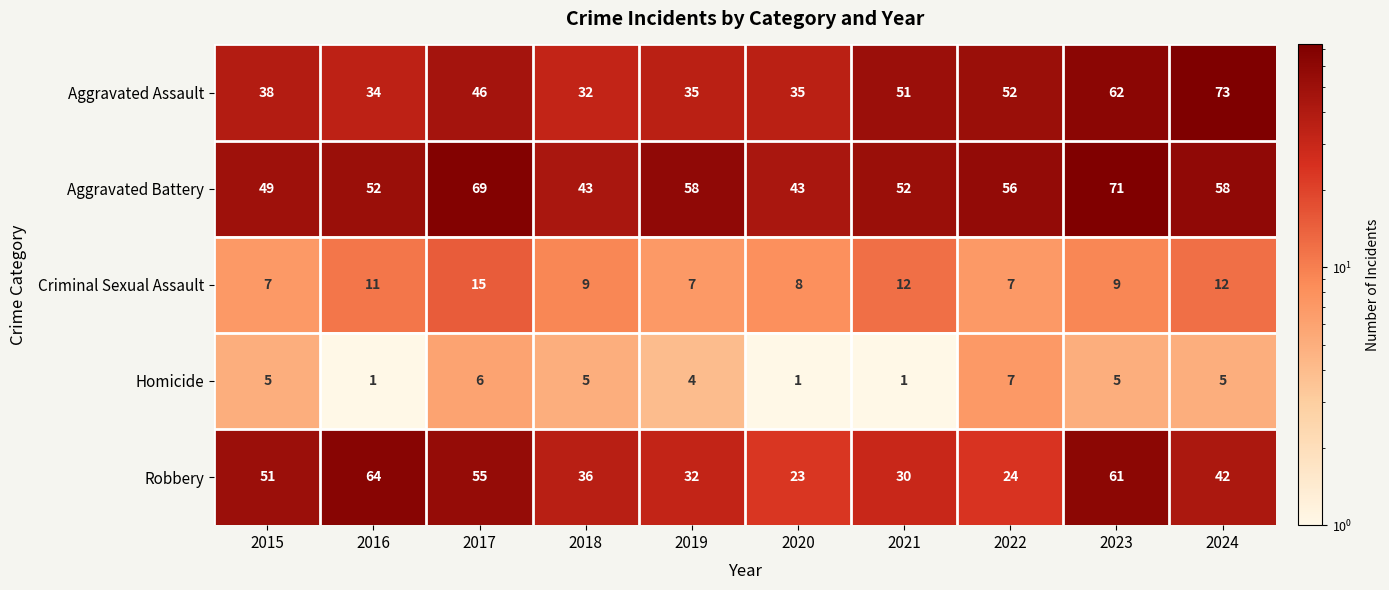

Where is Aggravated Assault nearest to the value 52?

2022